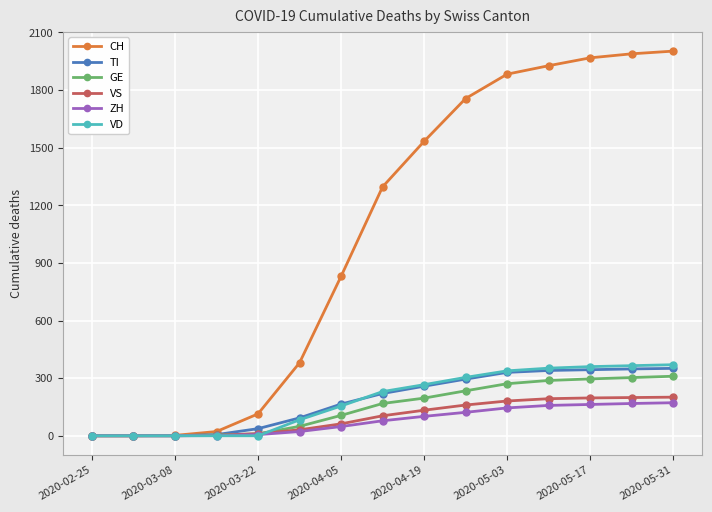

What are all the series names shown in the legend?

CH, TI, GE, VS, ZH, VD